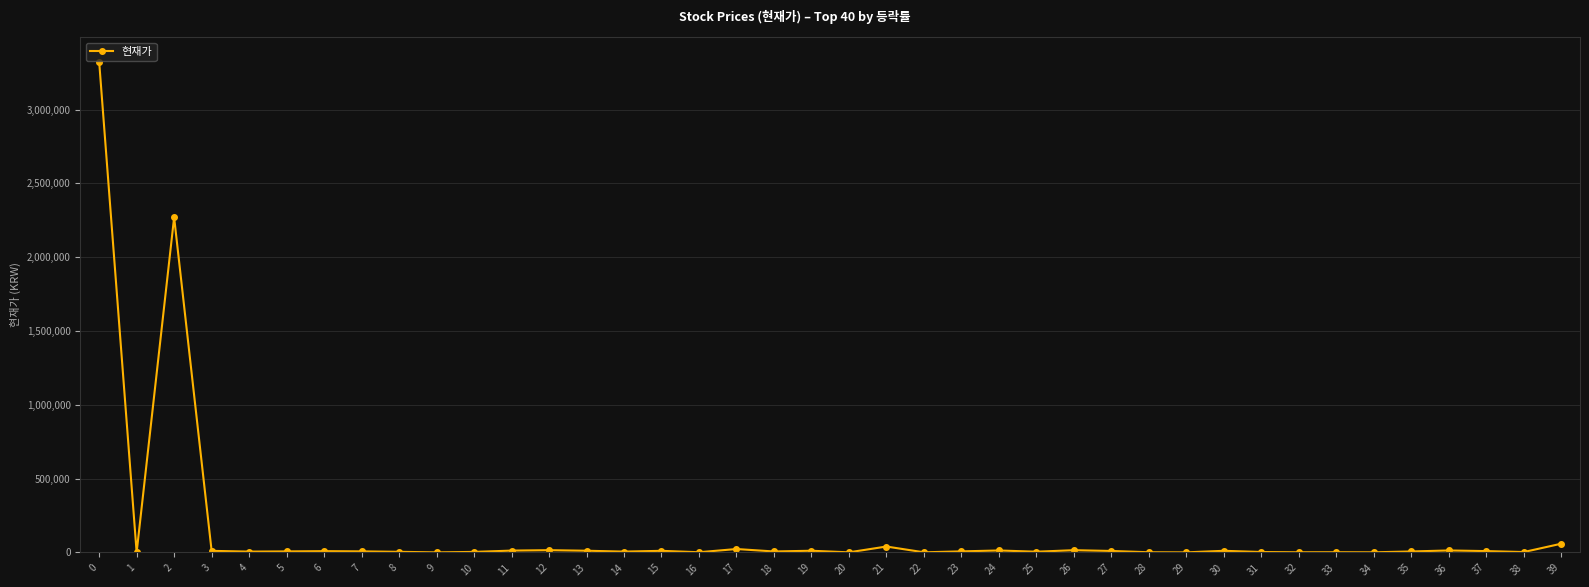

Where is the first local maximum?

2